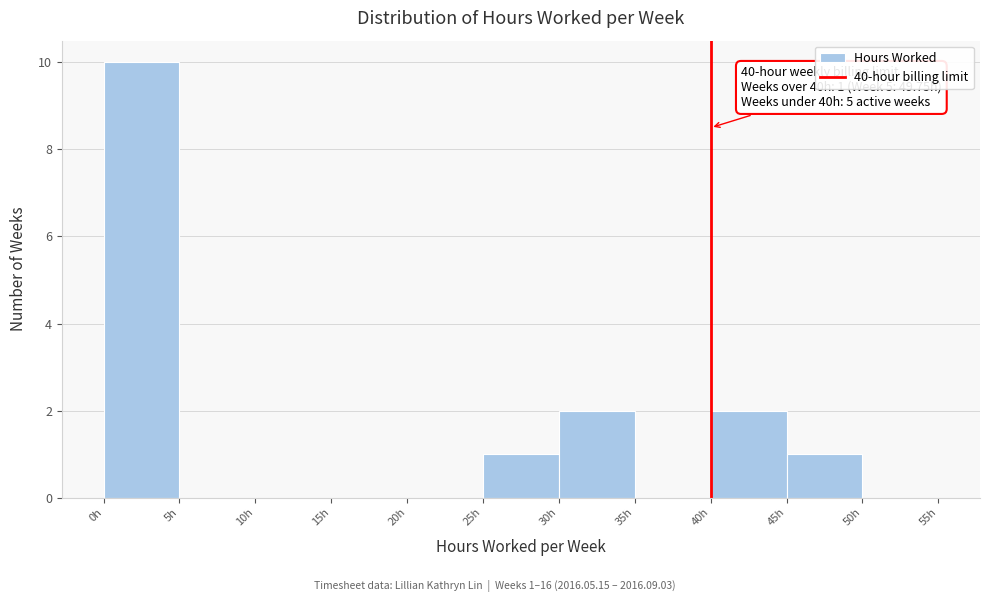

Over which range of the x-axis is the bar tallest?

0 to 5